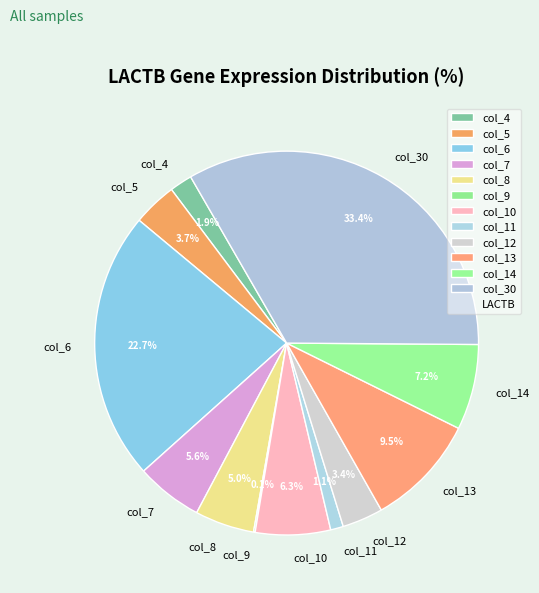

Do col_6 and col_7 together represent more than half of the pie?

No